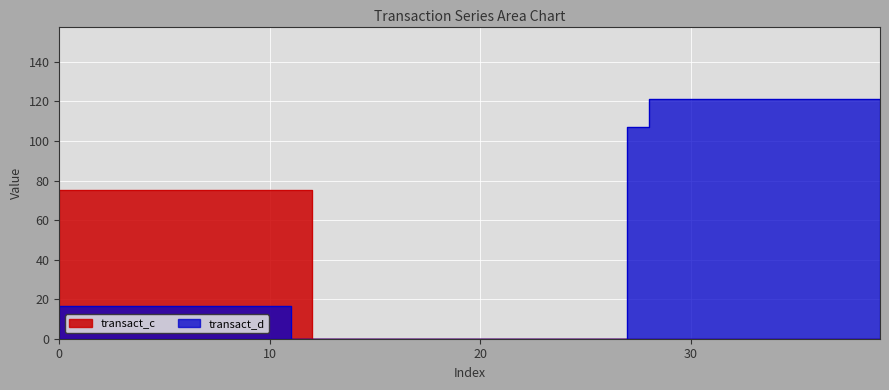

True or false: transact_c has a value of 0.0 at 12.

True